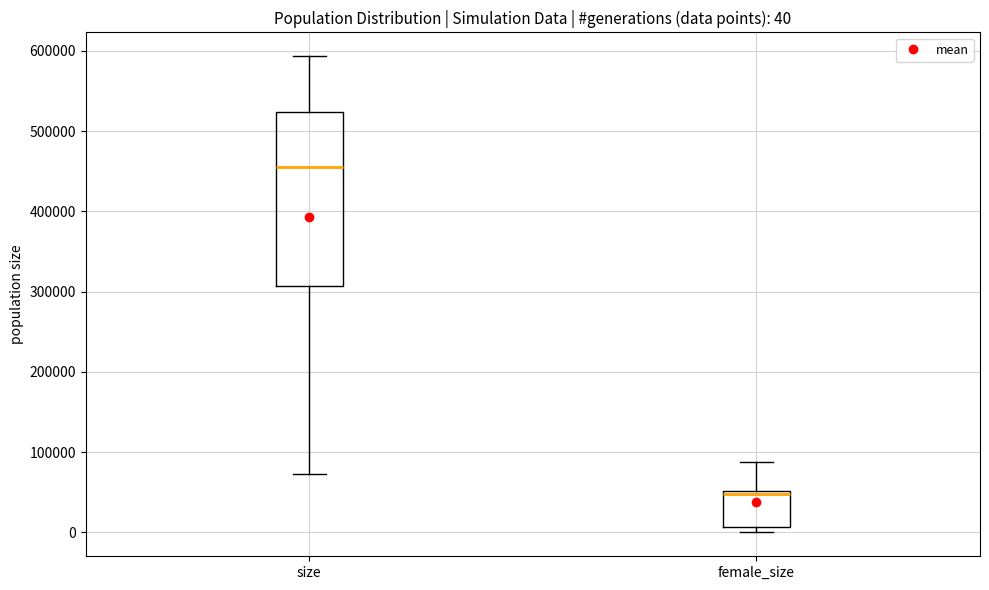

Comparing the boxes themselves (not the whiskers), which one is the tallest?

size